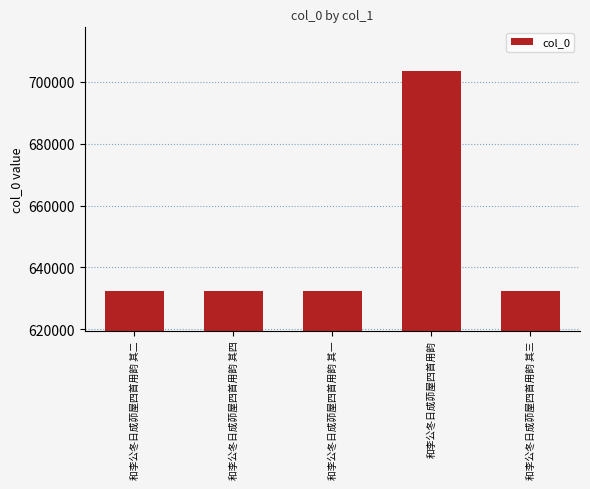

What is the ratio of the value at 和李公冬日成茆屋四首用韵 其三 to the value at 和李公冬日成茆屋四首用韵?

0.9